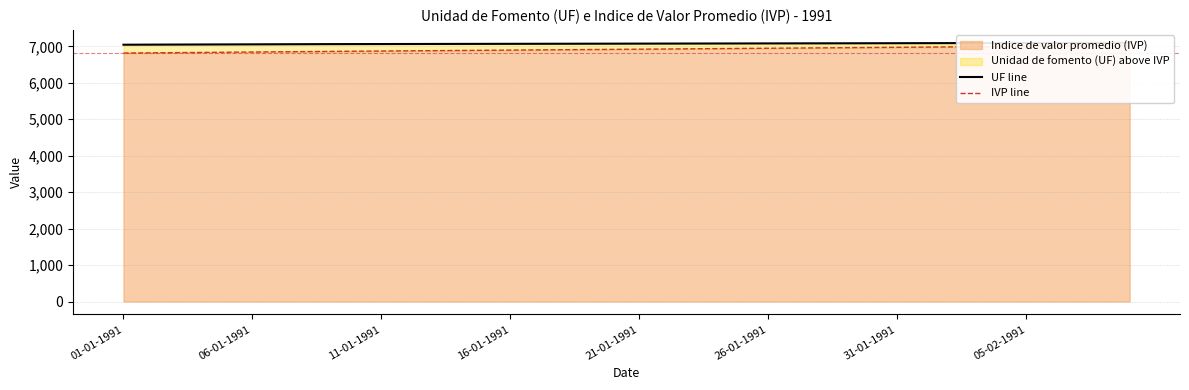

True or false: IVP line and UF line cross at least once.

False